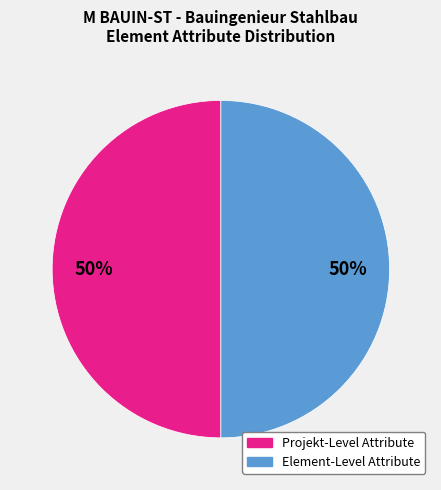

Count the number of slices in the pie.

2